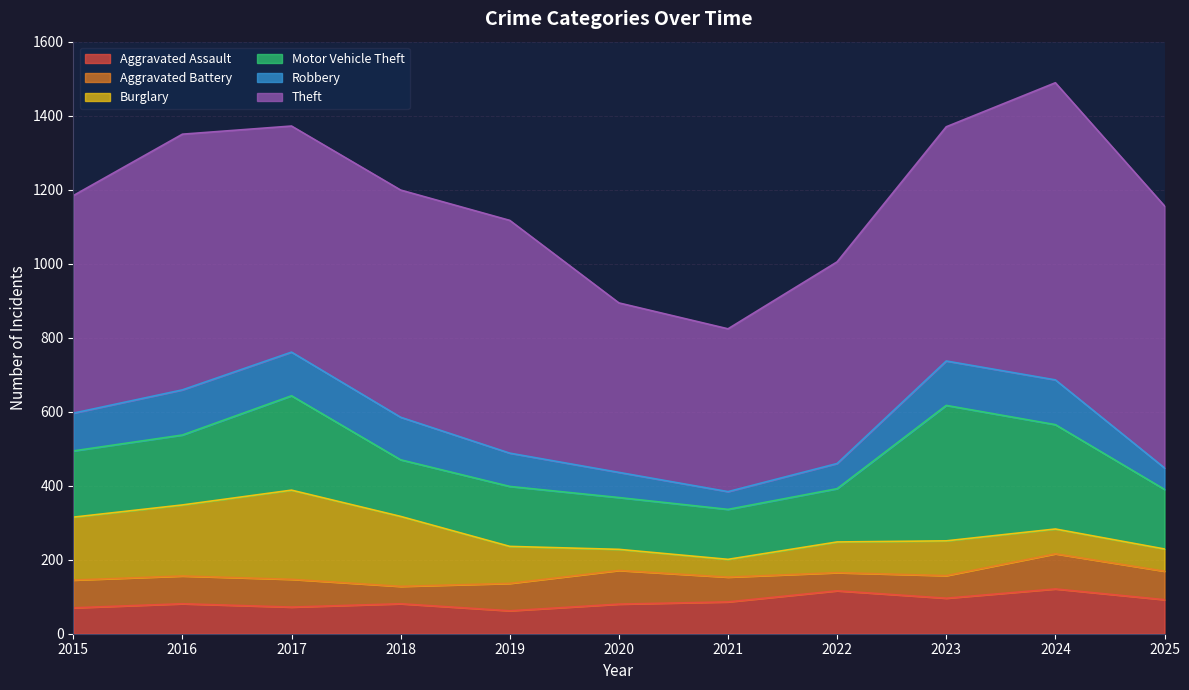

What is the value of the Robbery point at the 9th from the left?

120